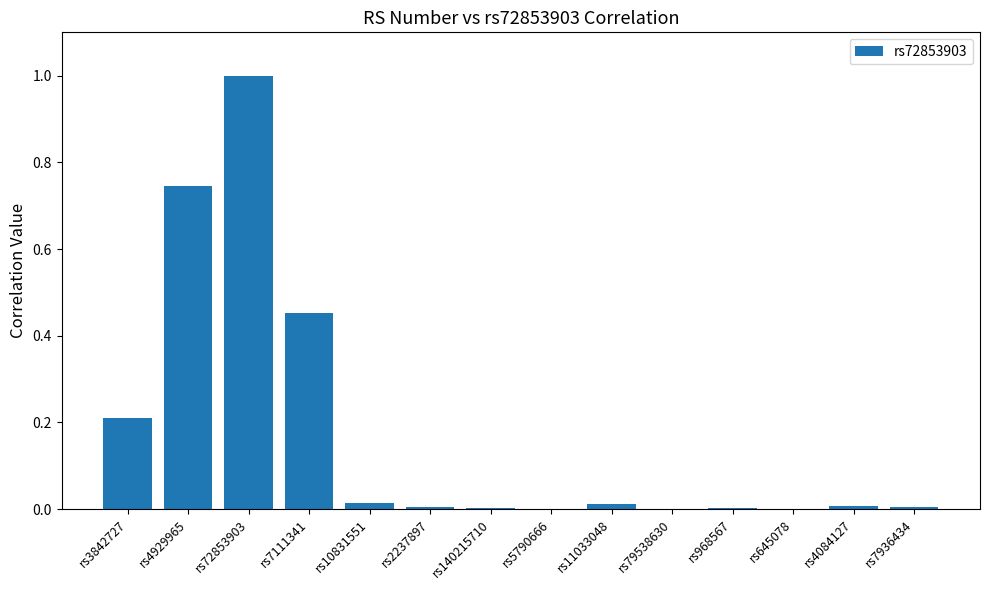

True or false: the data shows 0.5 at rs5790666.

False